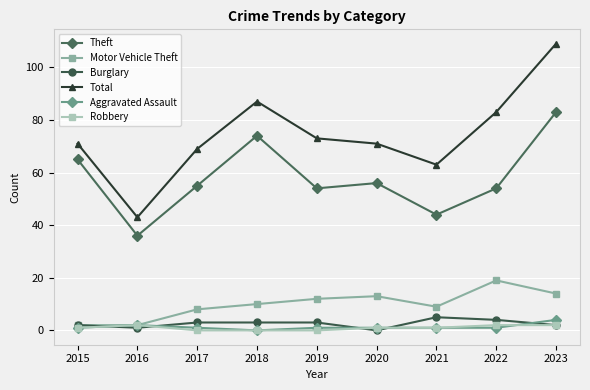

What is the sum of the Robbery values at 2016 and 2018?

2